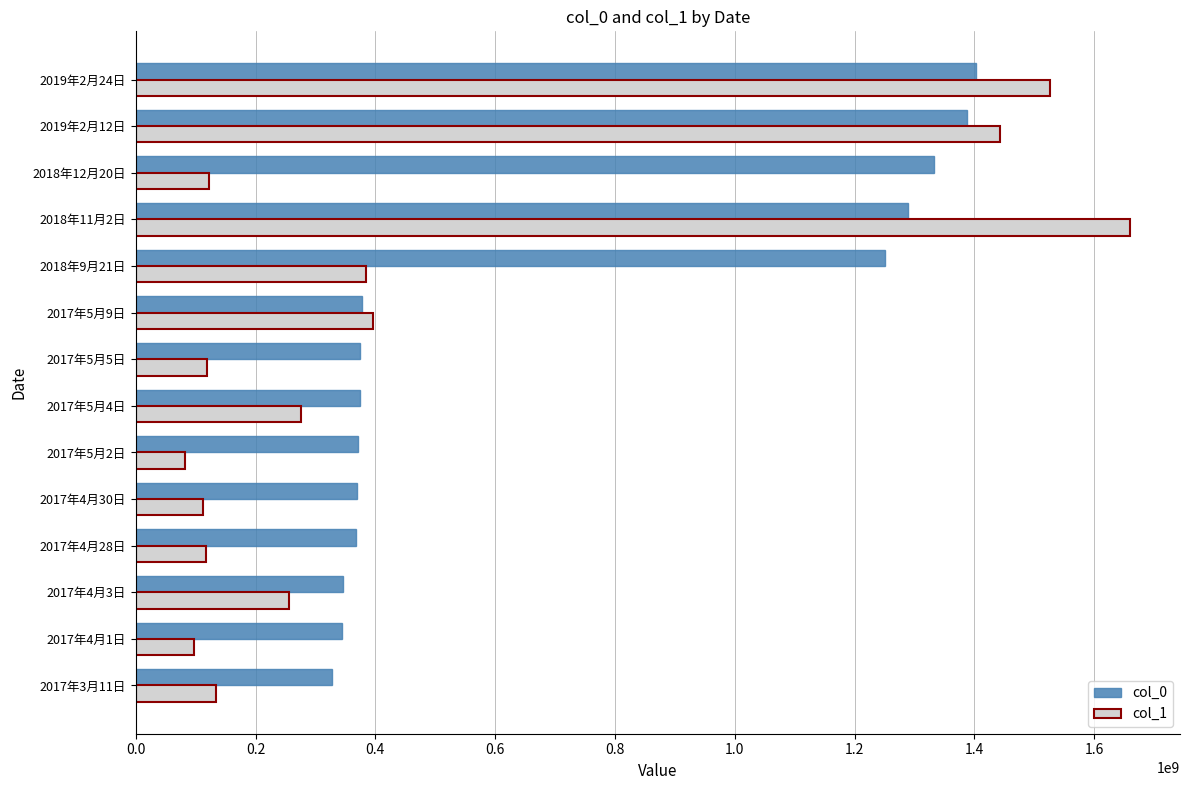

Rank the series by their average value, from lowest to highest.

col_1, col_0